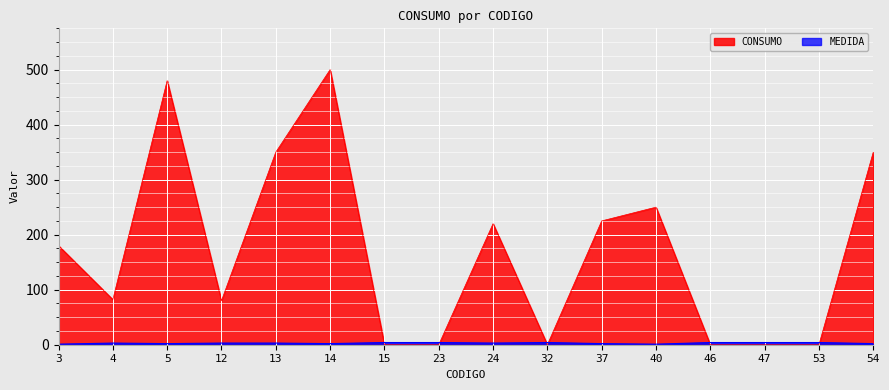

Which series changed the most between 4 and 23?

CONSUMO